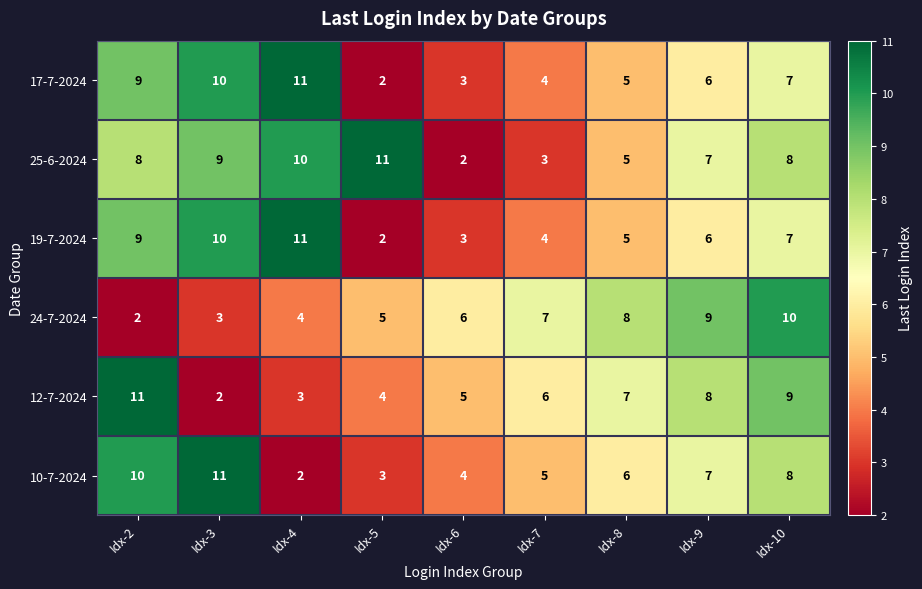

How many 12-7-2024 values are between 4 and 8?

5